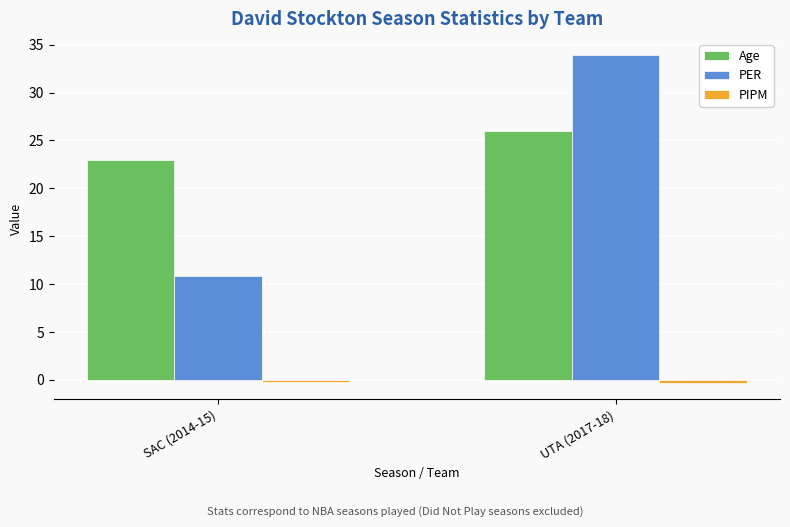

What is the sum of all PER values?

44.7